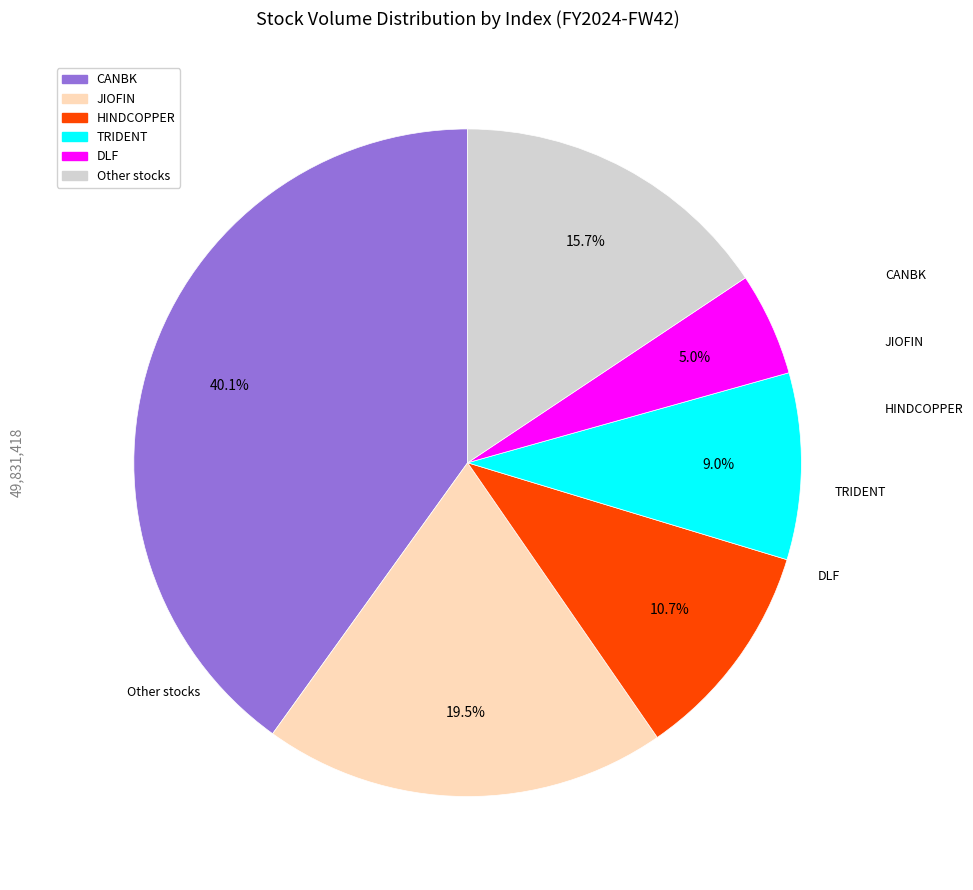

How many slices are in this pie chart?

6